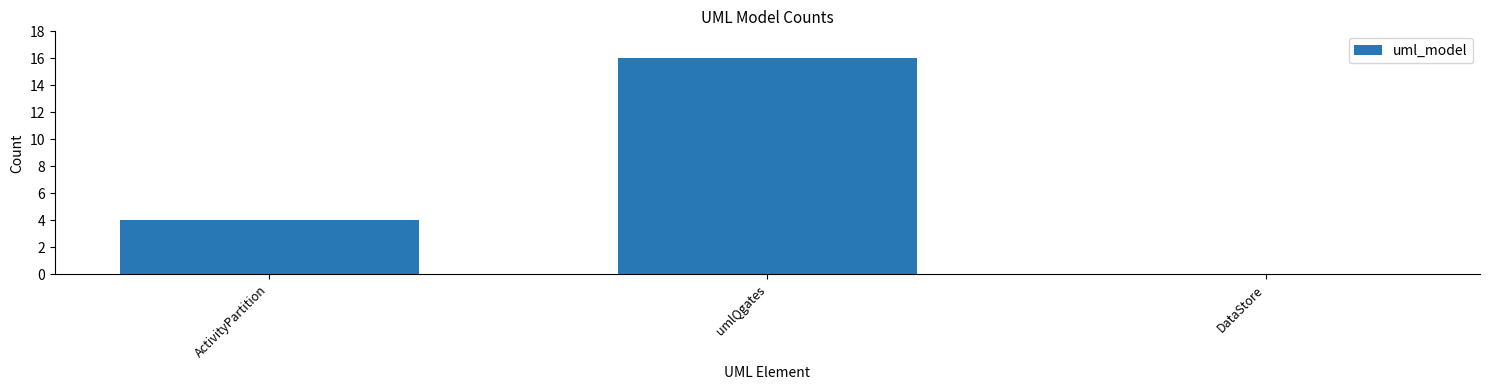

What is the change in value from ActivityPartition to DataStore?

-4